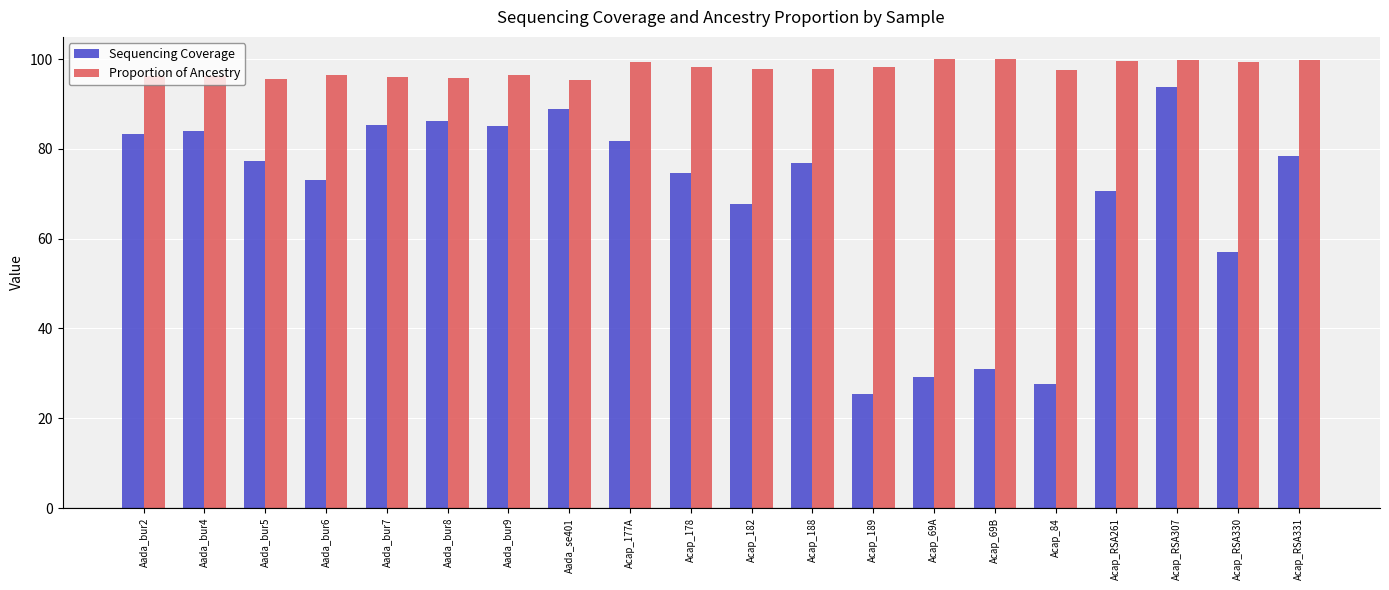

Where is Sequencing Coverage nearest to the value 59?

Acap_RSA330